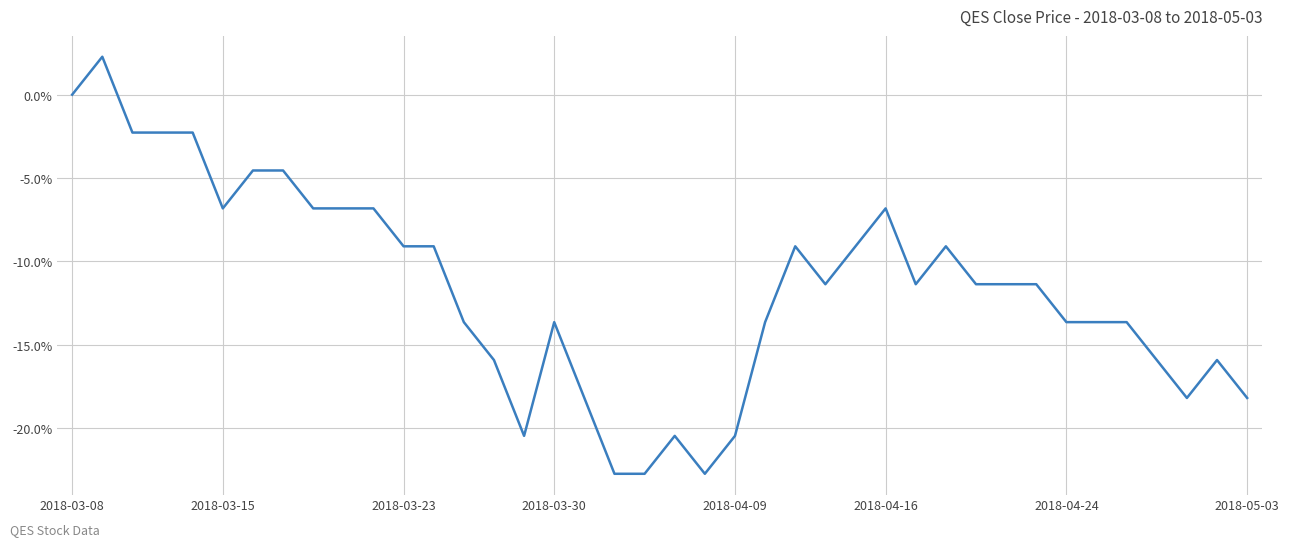

Is this an area chart (filled region under the line)?

No